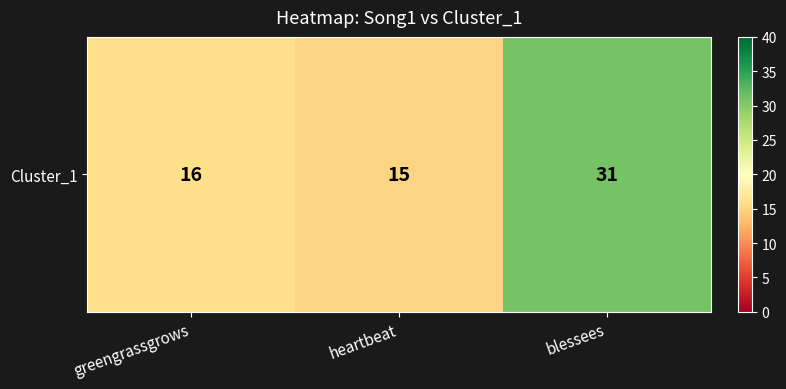

The chart shows a value of 25 at greengrassgrows. True or false?

False